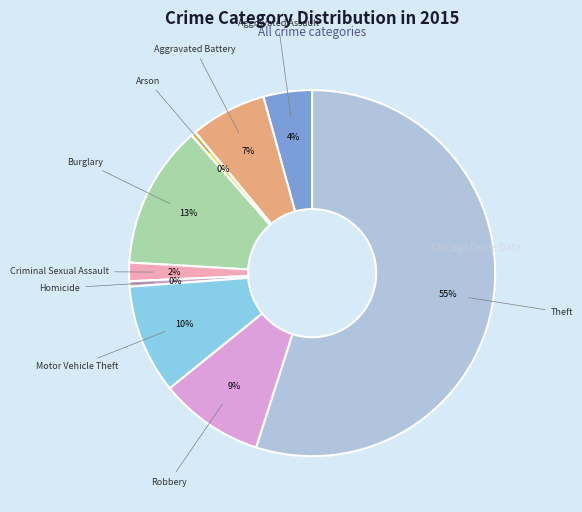

How many segments does this pie chart have?

9